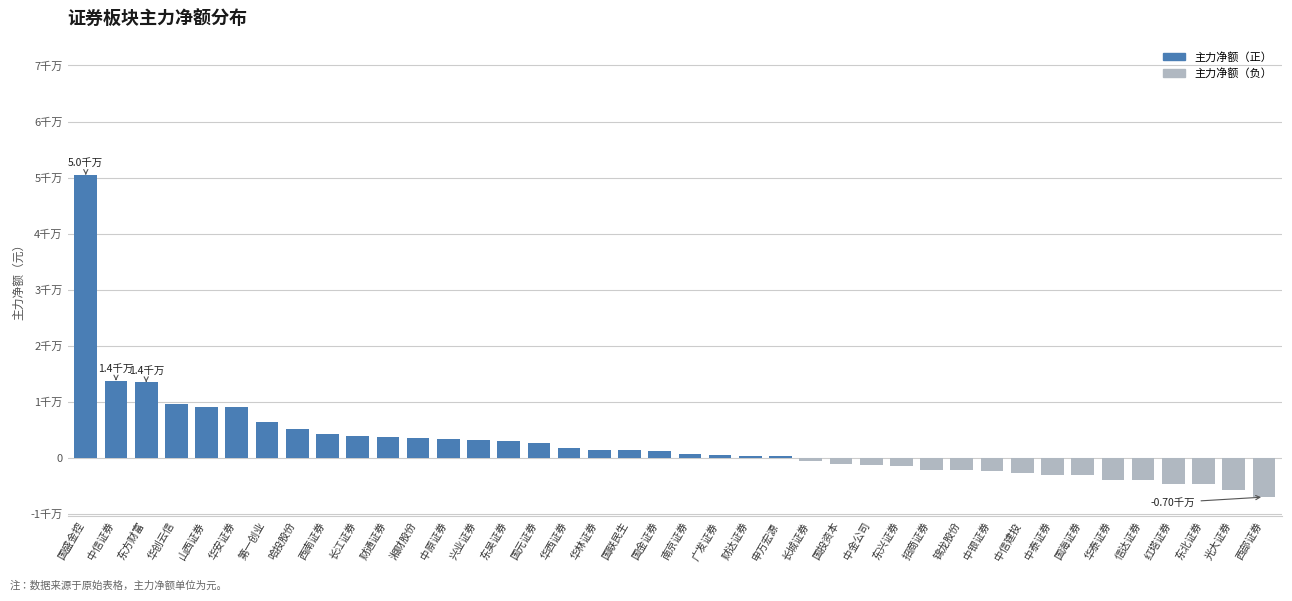

What is the greatest value displayed?

50484718